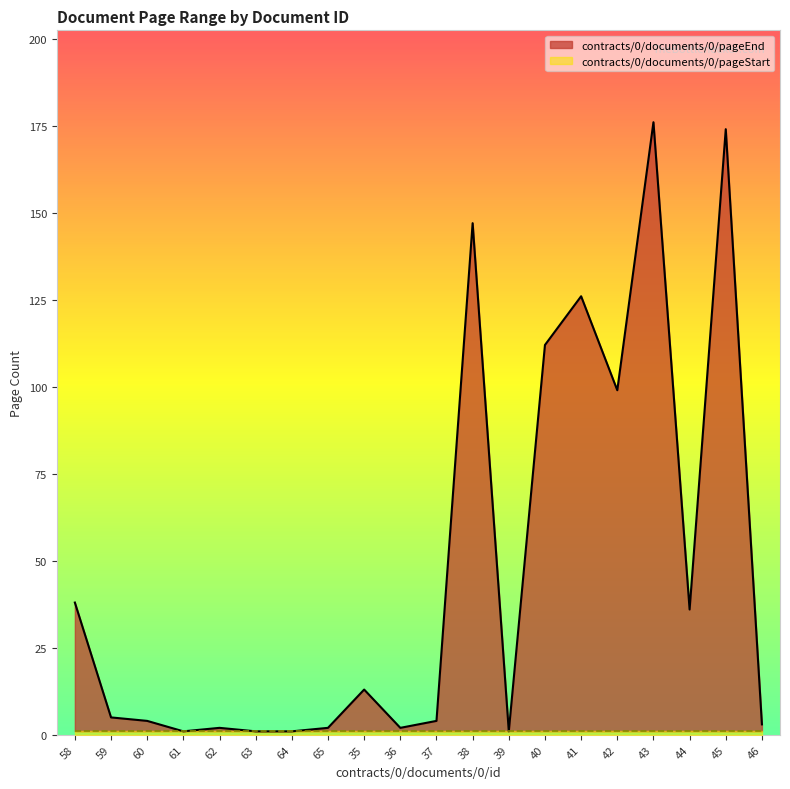

At which label does the data first exceed 5?

58